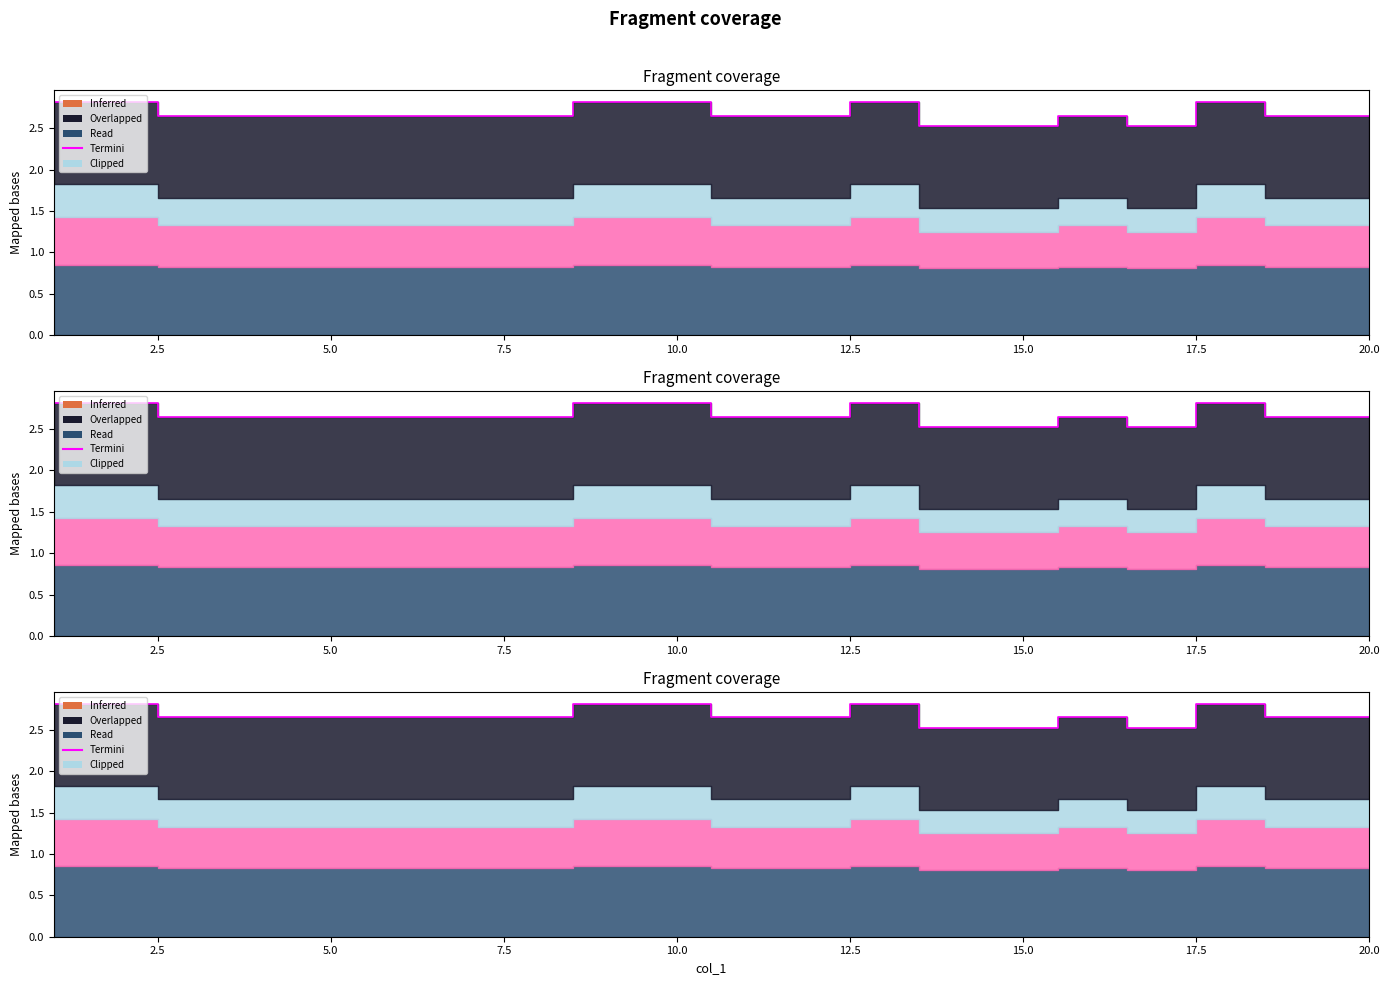

Is it true that the value at 20.0 is 1.7?

False